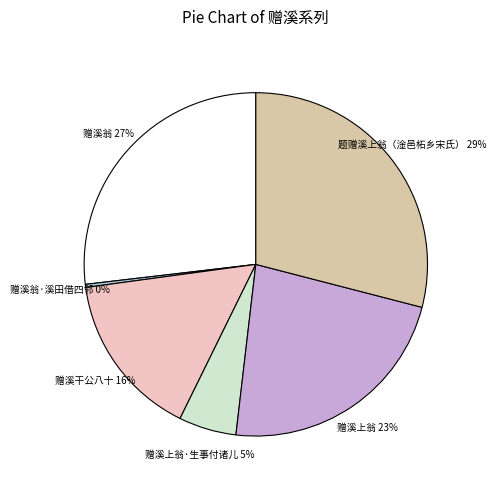

Between 赠溪上翁·生事付诸儿 and 题赠溪上翁（淦邑柘乡宋氏）, which is larger?

题赠溪上翁（淦邑柘乡宋氏）